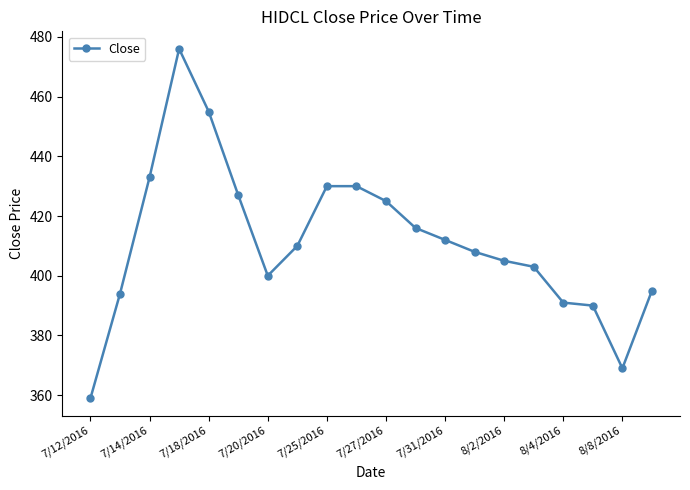

Reading left to right, what are all the values shown in this chart?

359	394	433	476	455	427	400	410	430	430	425	416	412	408	405	403	391	390	369	395